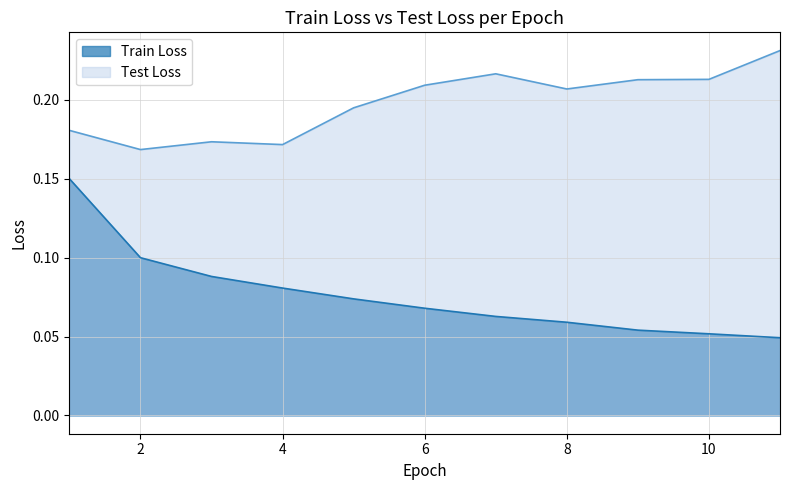

Reading left to right, extract all data points from this chart.

Train Loss: 1=0.1	2=0.1	3=0.1	4=0.1	5=0.1	6=0.1	7=0.1	8=0.1	9=0.1	10=0.1	11=0.0
Test Loss: 1=0.2	2=0.2	3=0.2	4=0.2	5=0.2	6=0.2	7=0.2	8=0.2	9=0.2	10=0.2	11=0.2